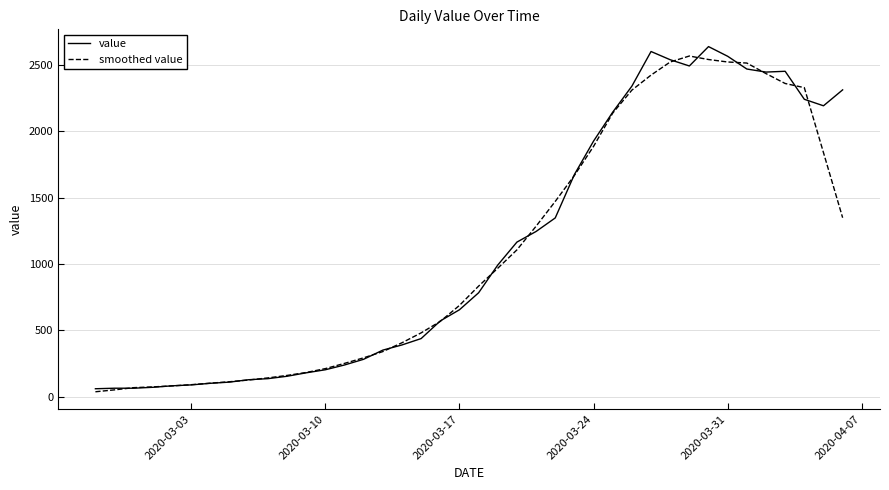

What is the greatest value displayed?

2639.0